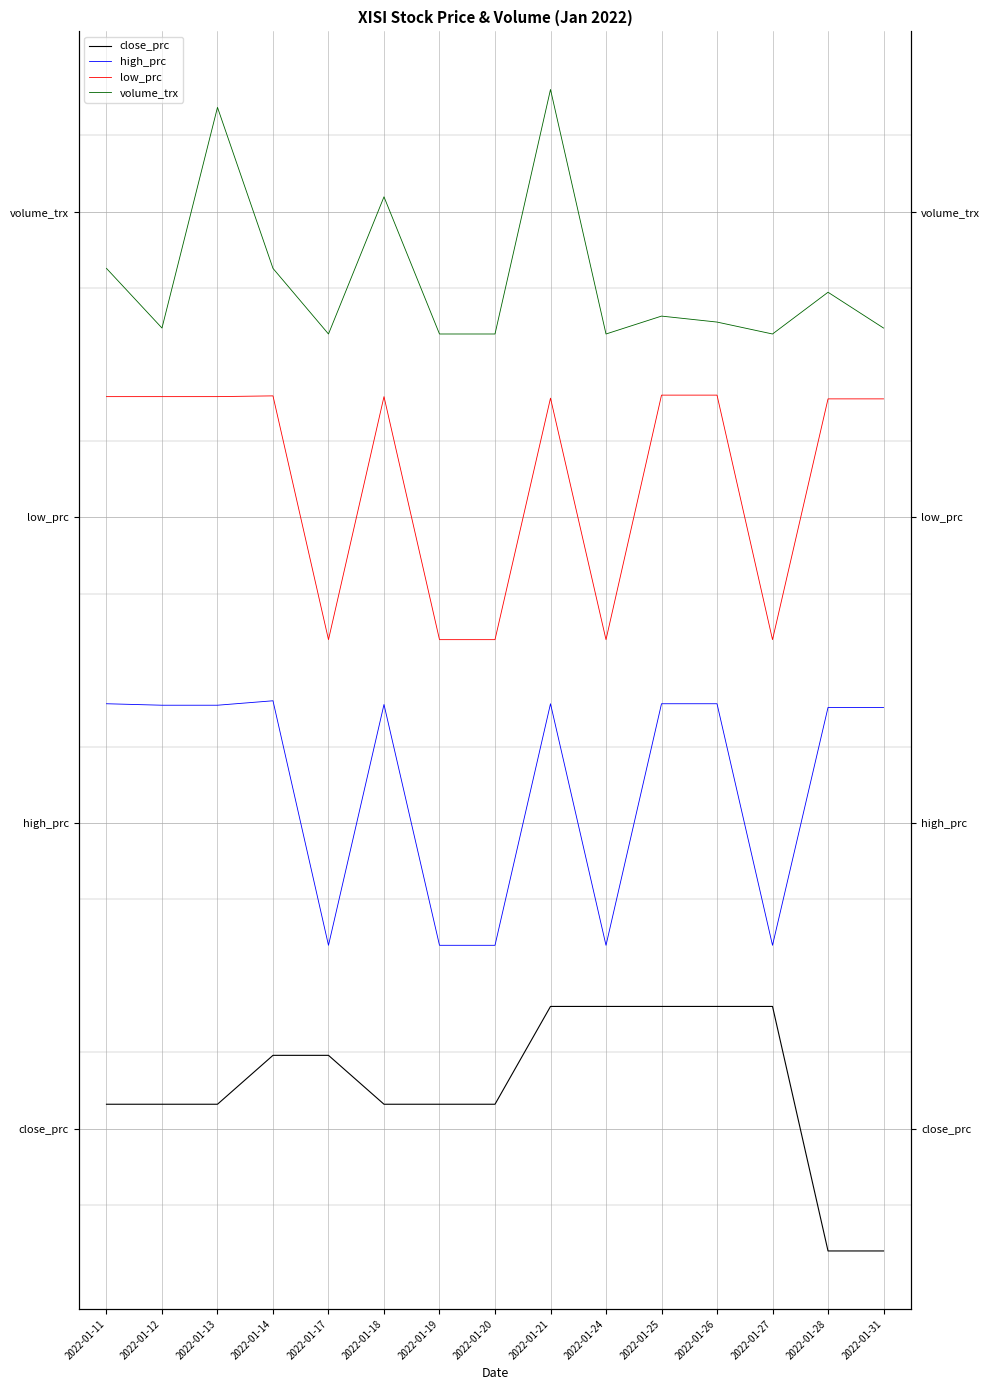

True or false: close_prc has more than 0 points higher than both neighbors.

False